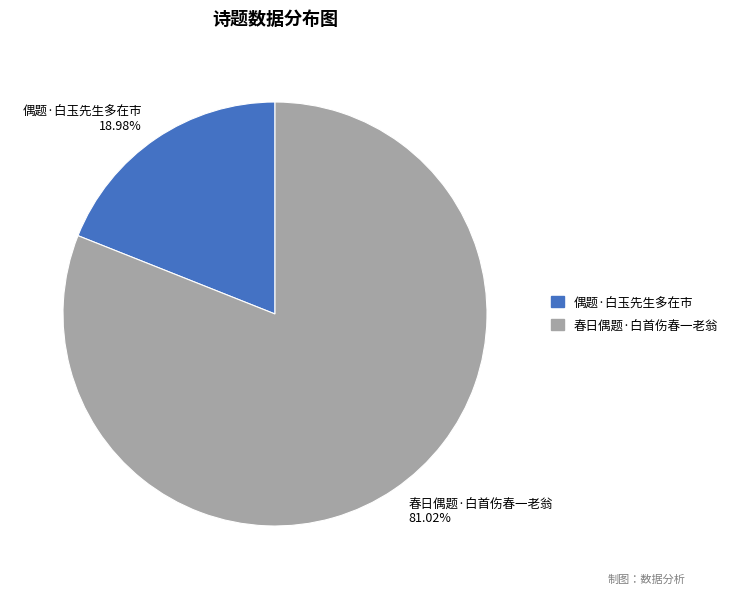

Does any single category account for the majority?

Yes